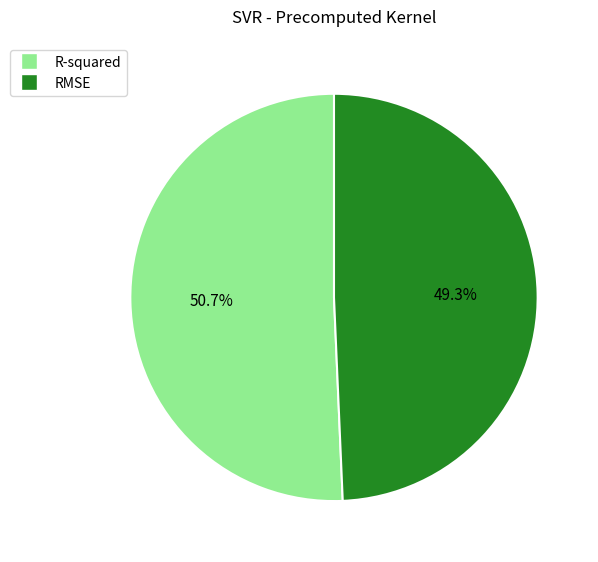

Between R-squared and RMSE, which is larger?

R-squared